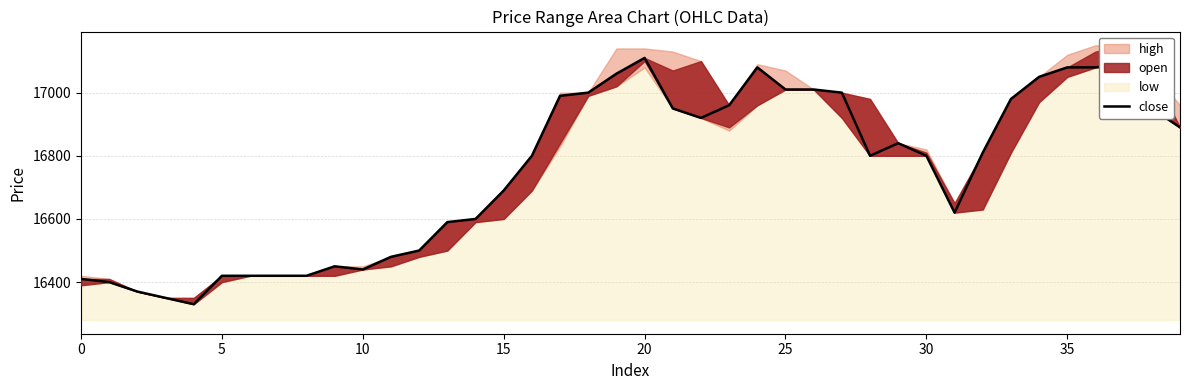

What is the difference between the values at 20 and 0?

700